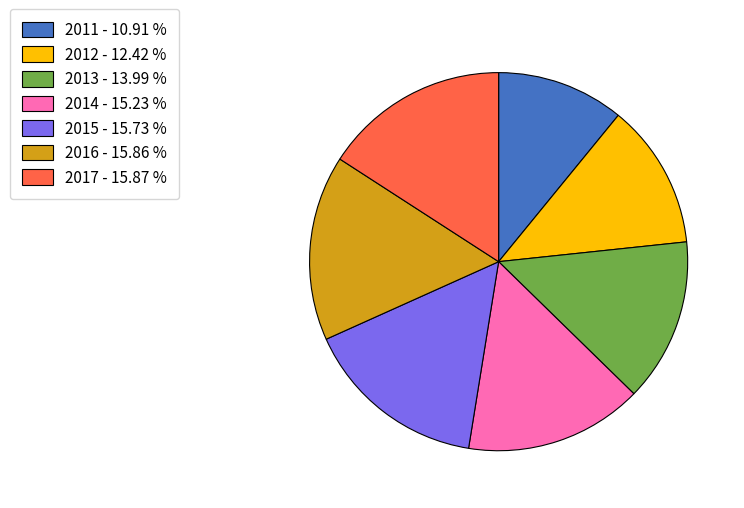

Which category has the smallest portion of the pie?

2011